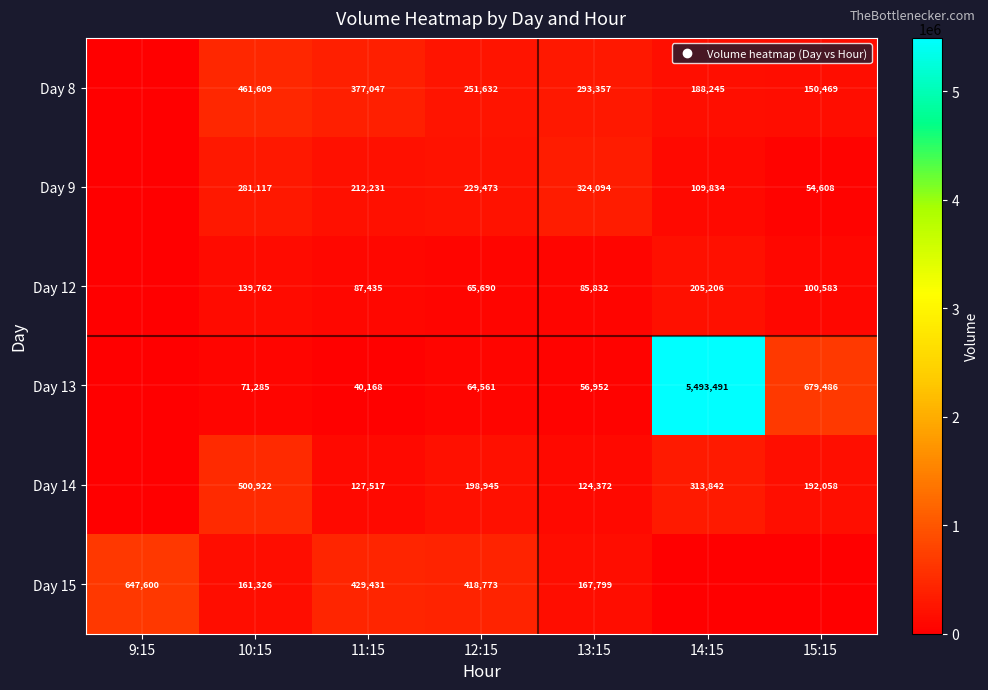

Which series has the widest spread of values?

Day 13